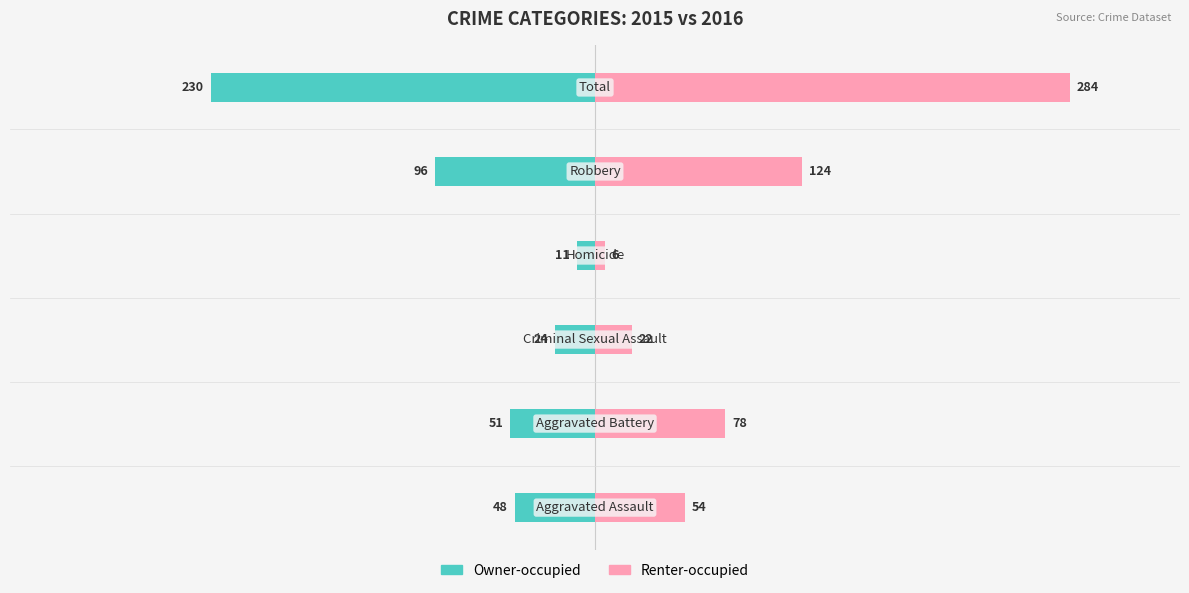

Rank the series at 5 from lowest to highest value.

Owner-occupied, Renter-occupied